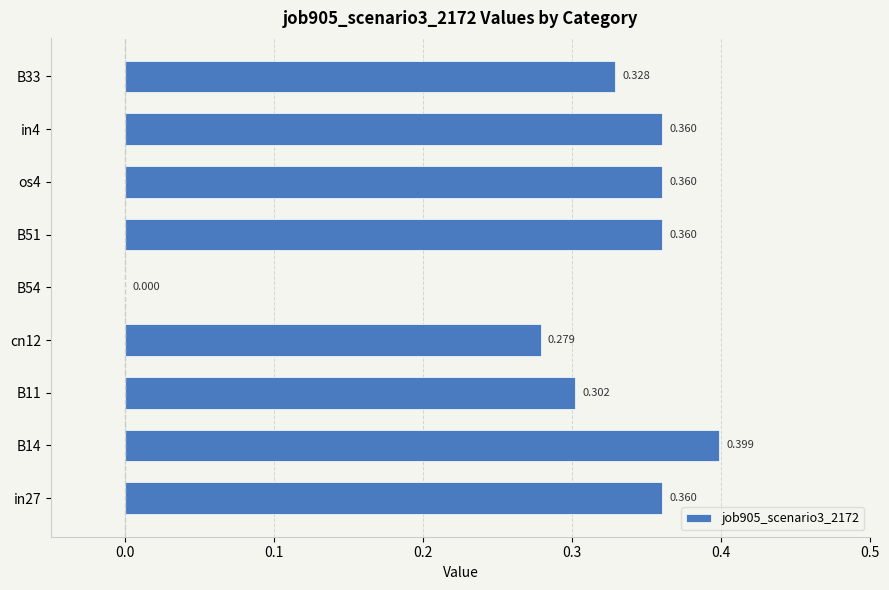

Are the bars horizontal?

Yes